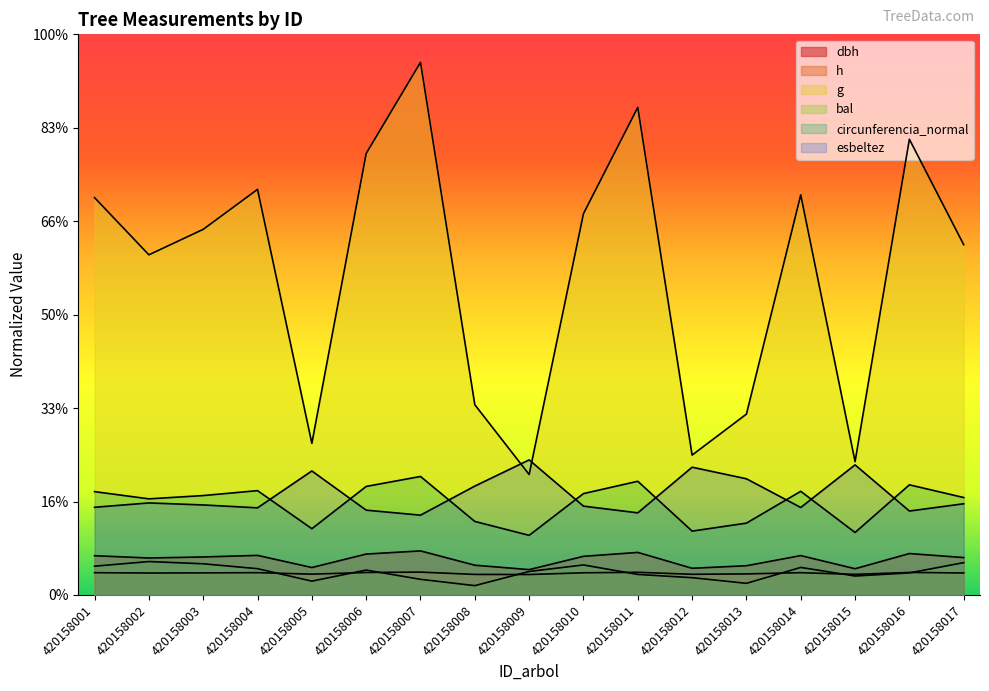

What is the difference between the second highest and minimum values in the h series?

1.2